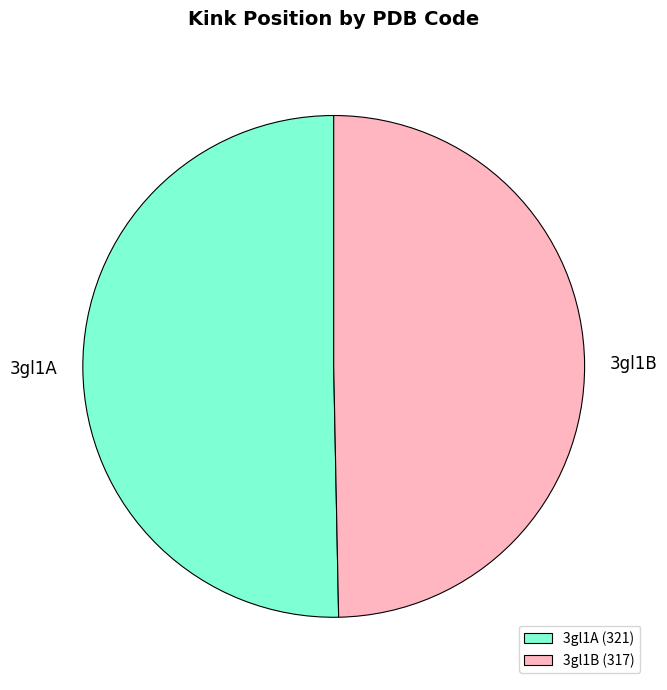

What is the smallest slice in the pie chart?

3gl1B